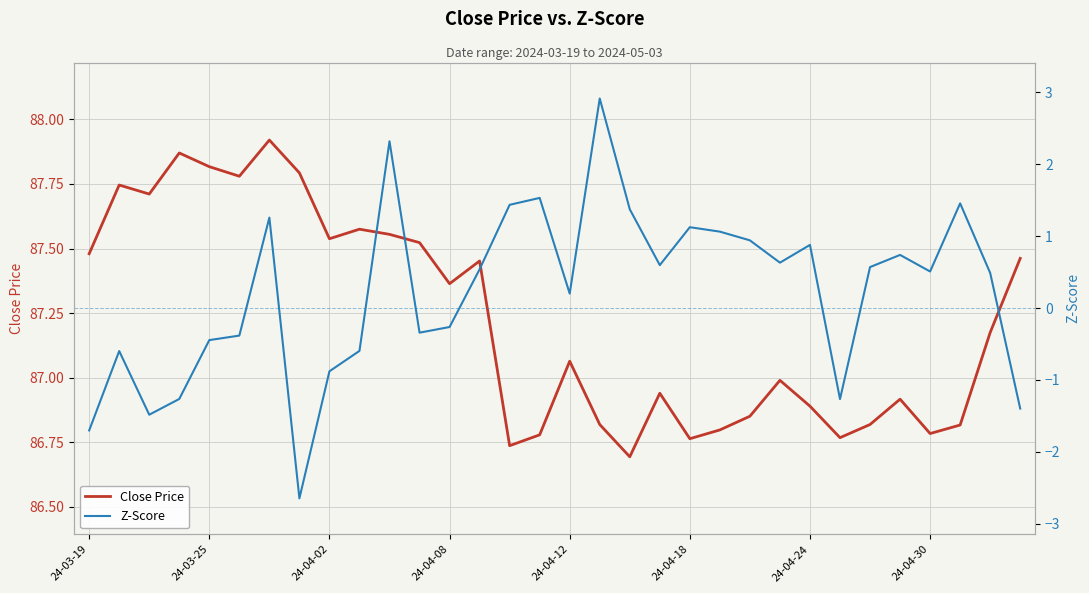

How many interior local peaks does the Z-Score series have?

9